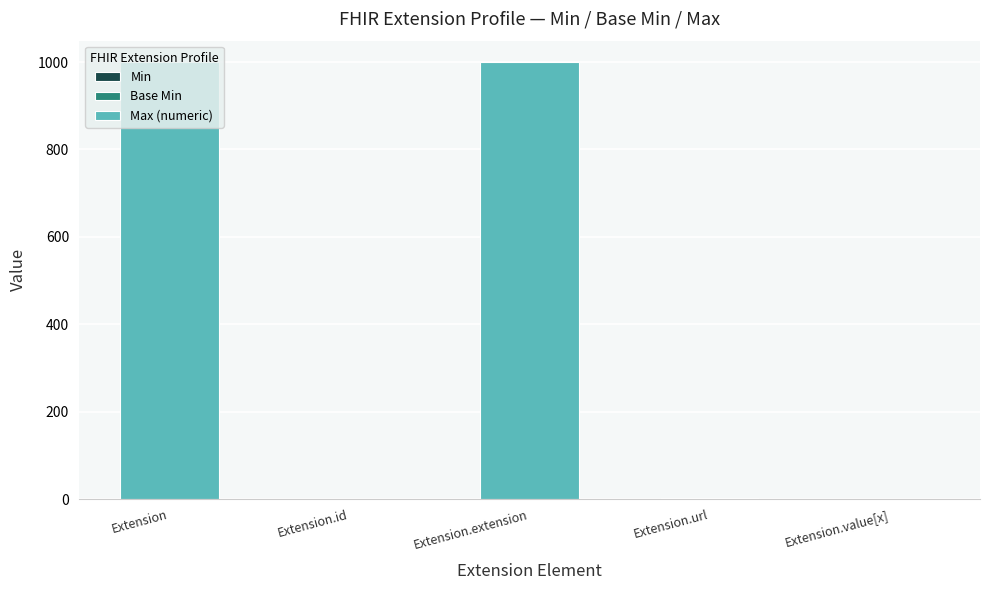

What is the total value across all series at Extension.extension?

999